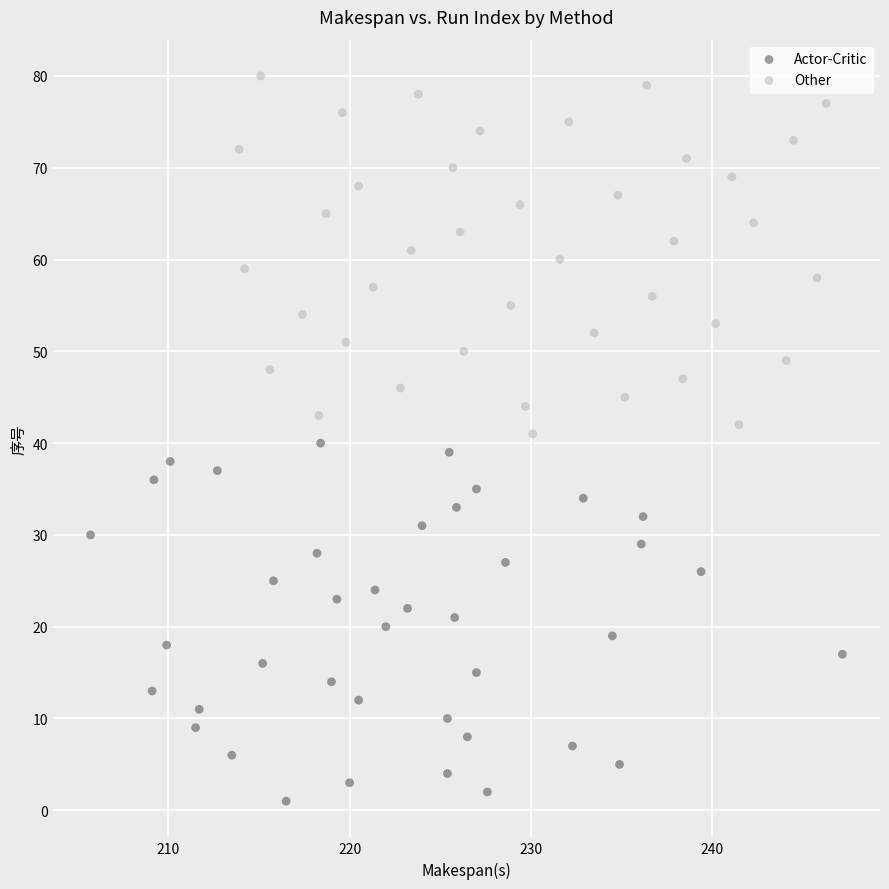

Which series contains the lowest Y value?

Actor-Critic